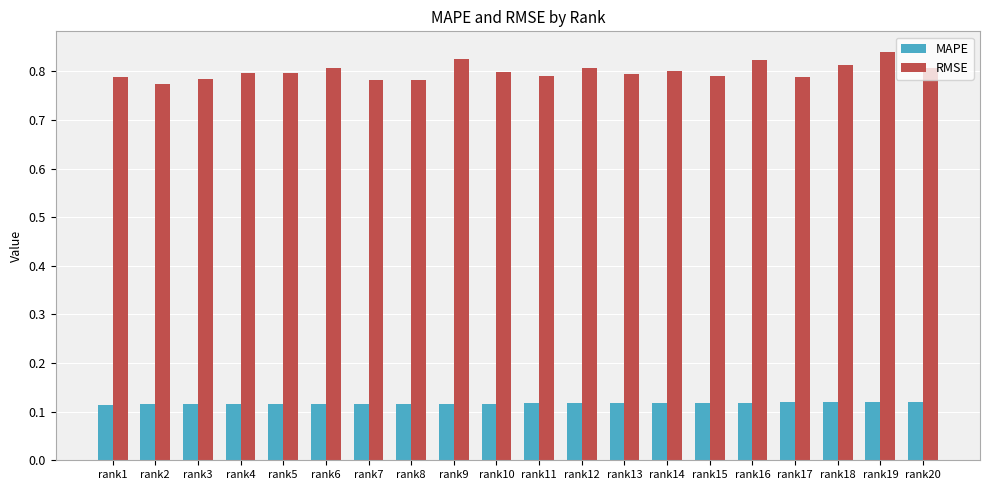

What are all the series names shown in the legend?

MAPE, RMSE